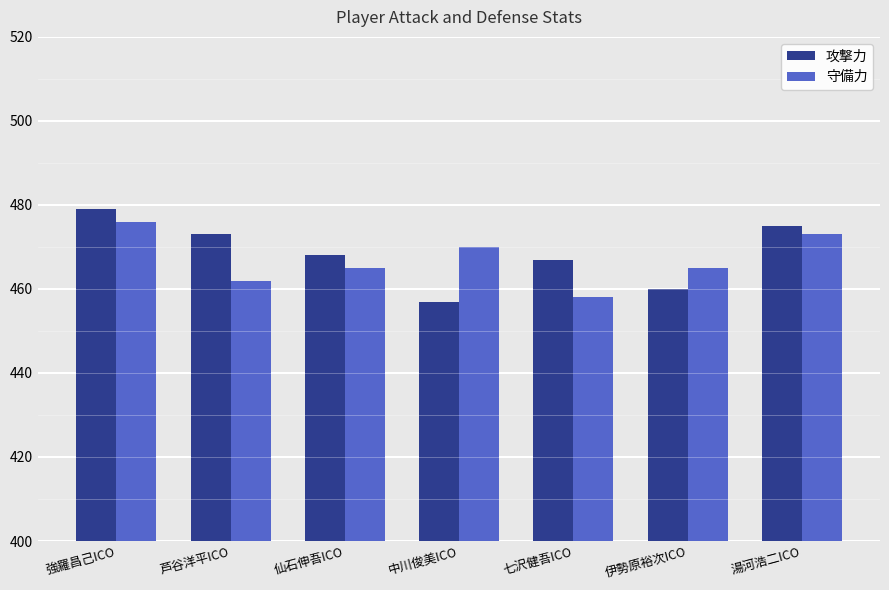

What is the sum of the 攻撃力 values at 仙石伸吾ICO and 七沢健吾ICO?

935